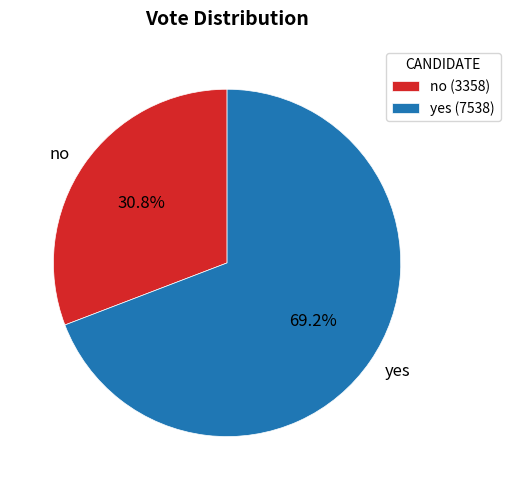

Which category has the smallest portion of the pie?

no